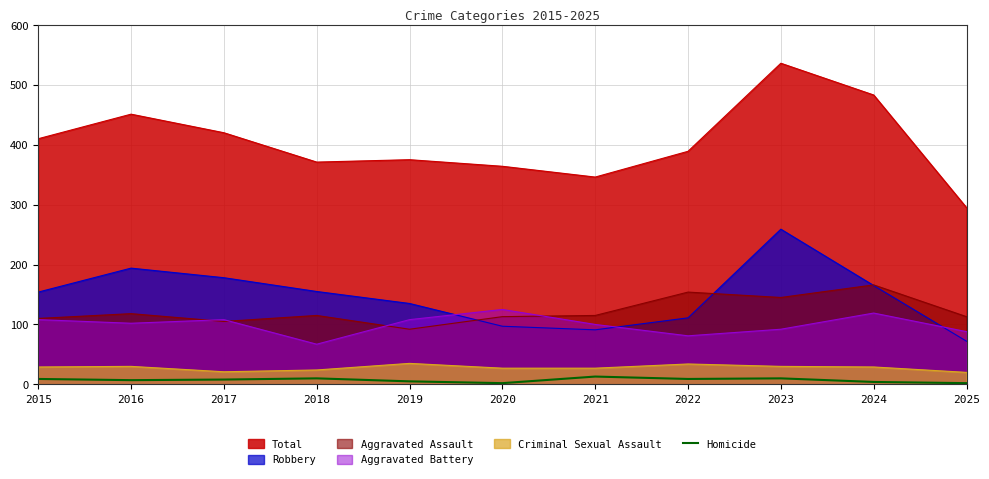

The value at 2025 is 1. True or false?

False